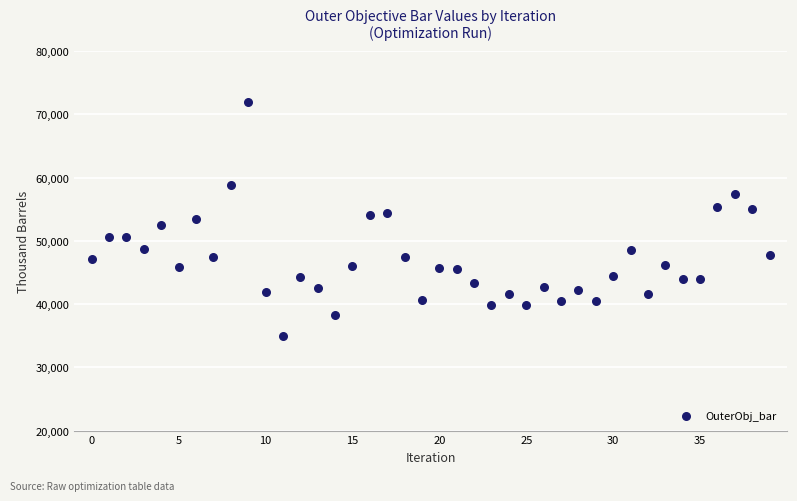

What is the range of Y values (max minus min)?

37092